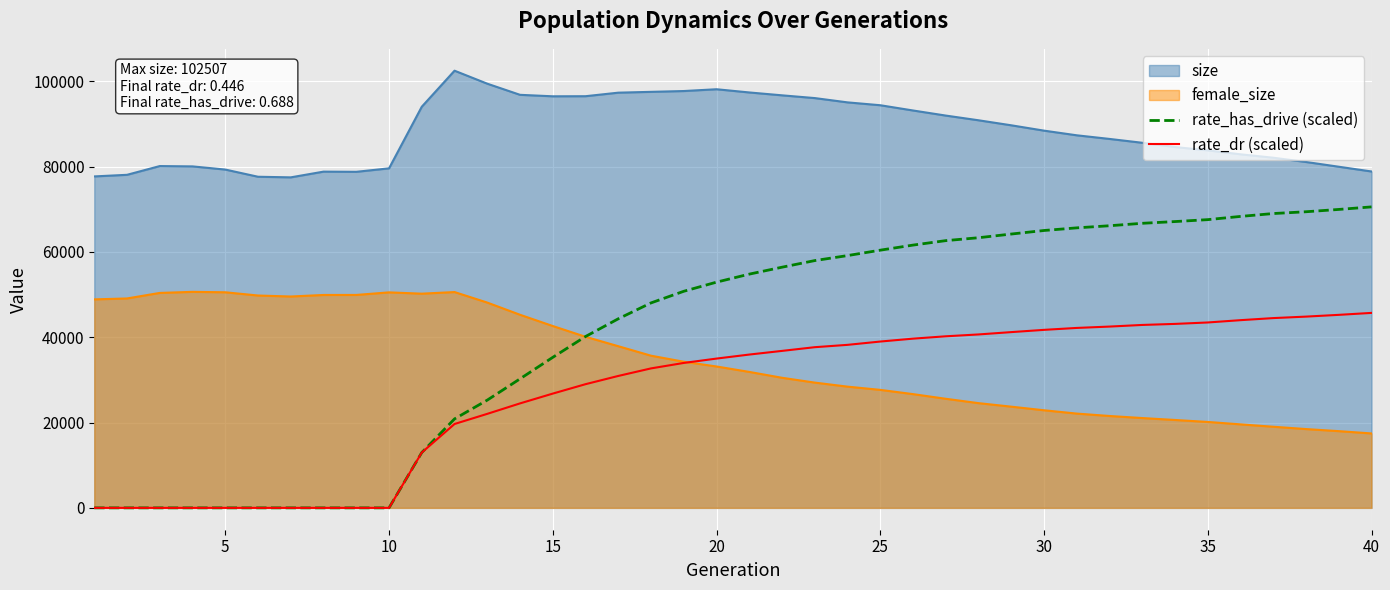

How many data points in rate_has_drive (scaled) are above 54804?

20